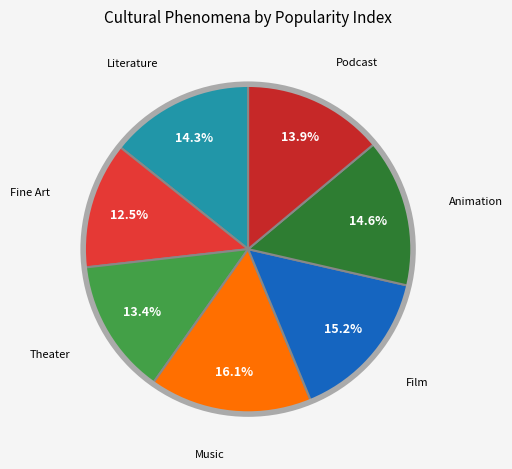

Which category has the smallest portion of the pie?

Fine Art